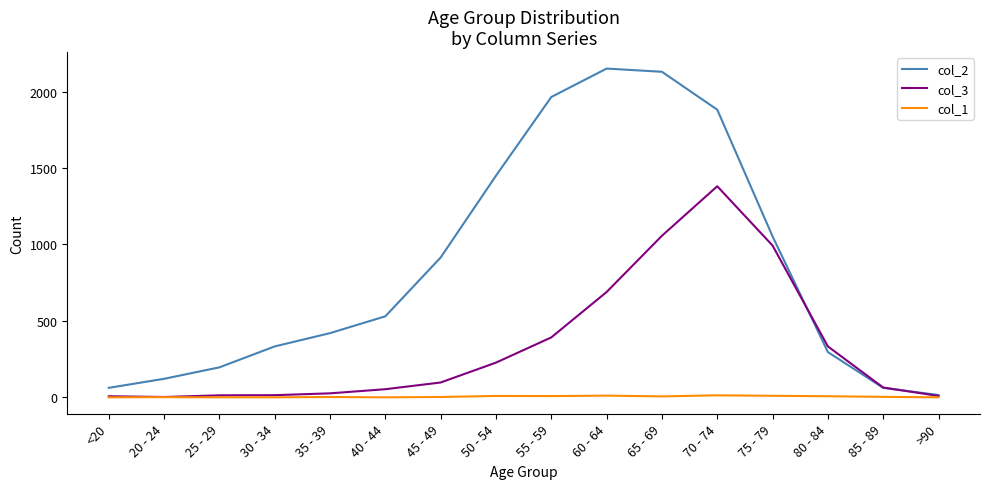

Is this an area chart (filled region under the line)?

No